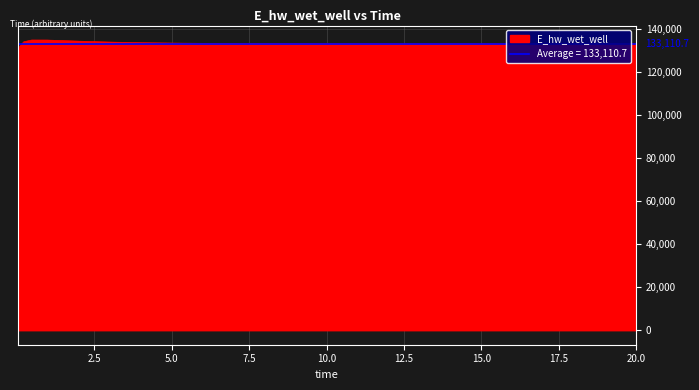

How many categories are shown in the chart?

25